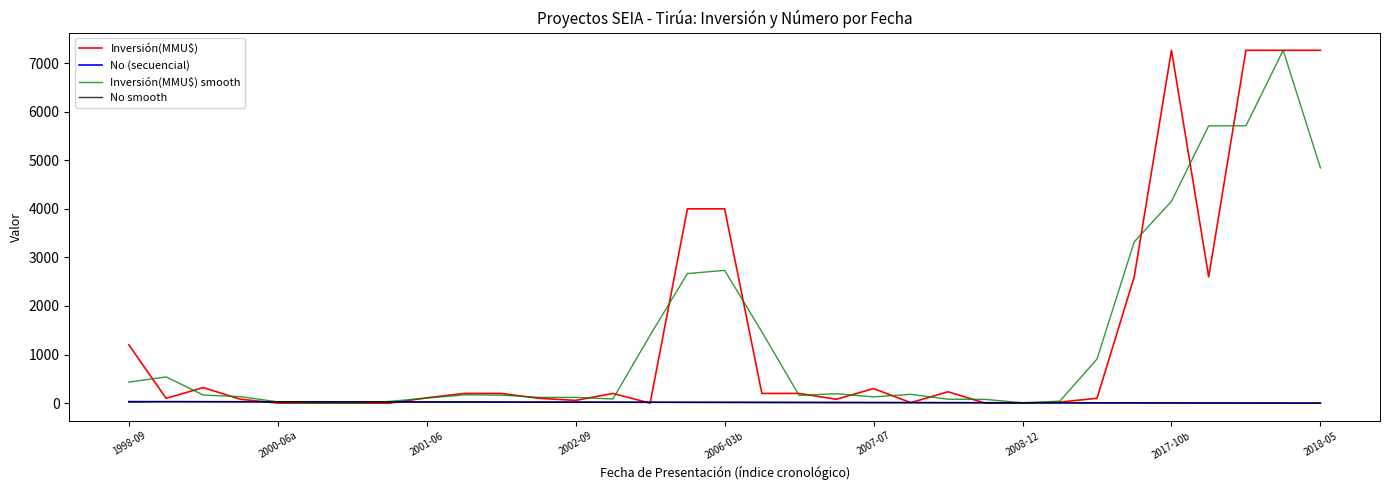

What is the maximum value for Inversión(MMU$) smooth?

7263.0